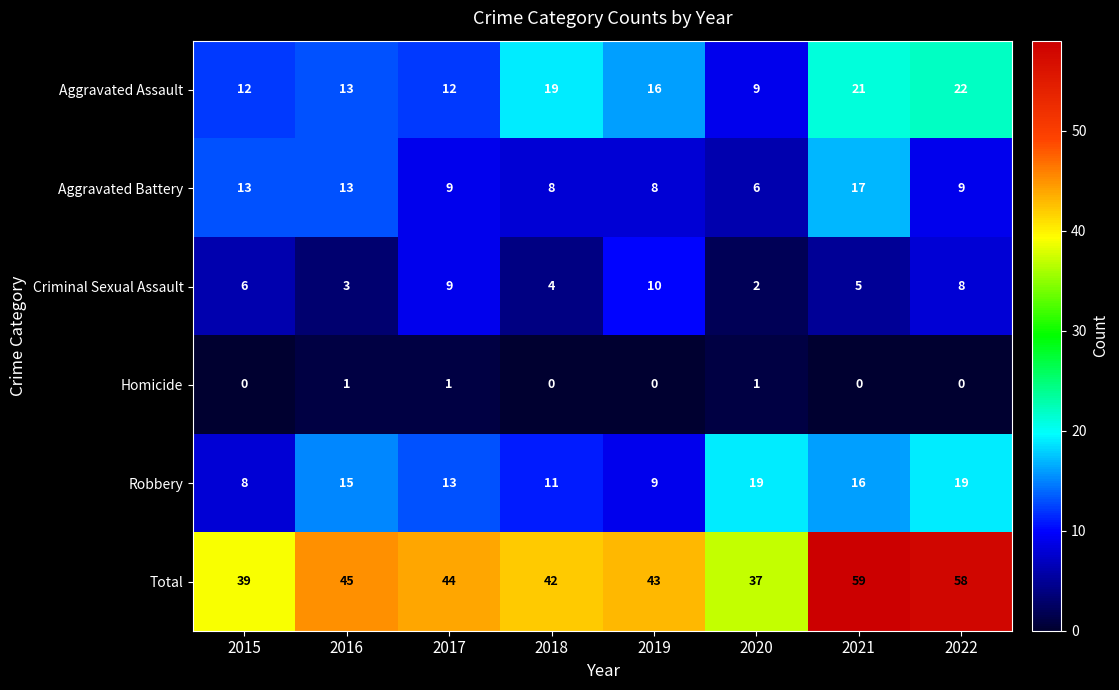

Is it true that Aggravated Battery equals 3 at 2022?

False